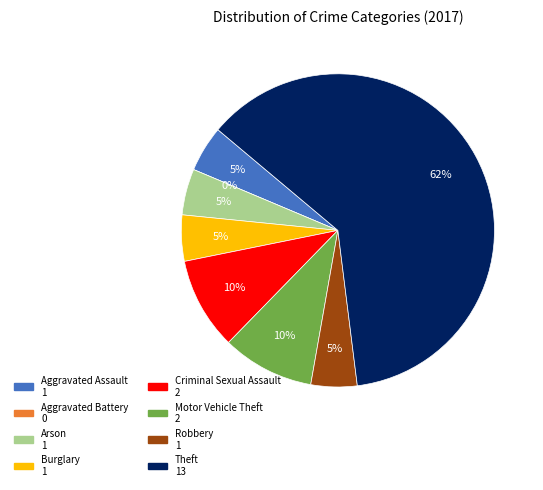

Count the number of slices in the pie.

8